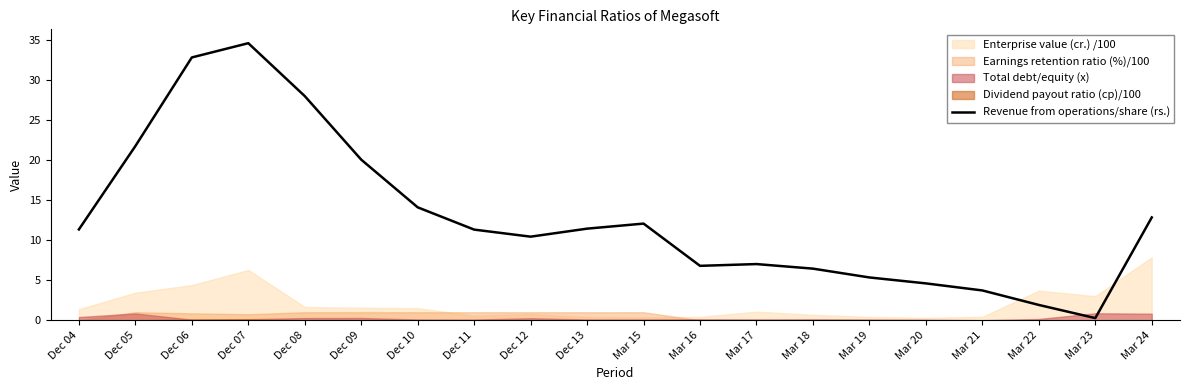

Rank the categories by value from highest to lowest.

Dec 07, Dec 06, Dec 08, Dec 05, Dec 09, Dec 10, Mar 24, Mar 15, Dec 13, Dec 04, Dec 11, Dec 12, Mar 17, Mar 16, Mar 18, Mar 19, Mar 20, Mar 21, Mar 22, Mar 23